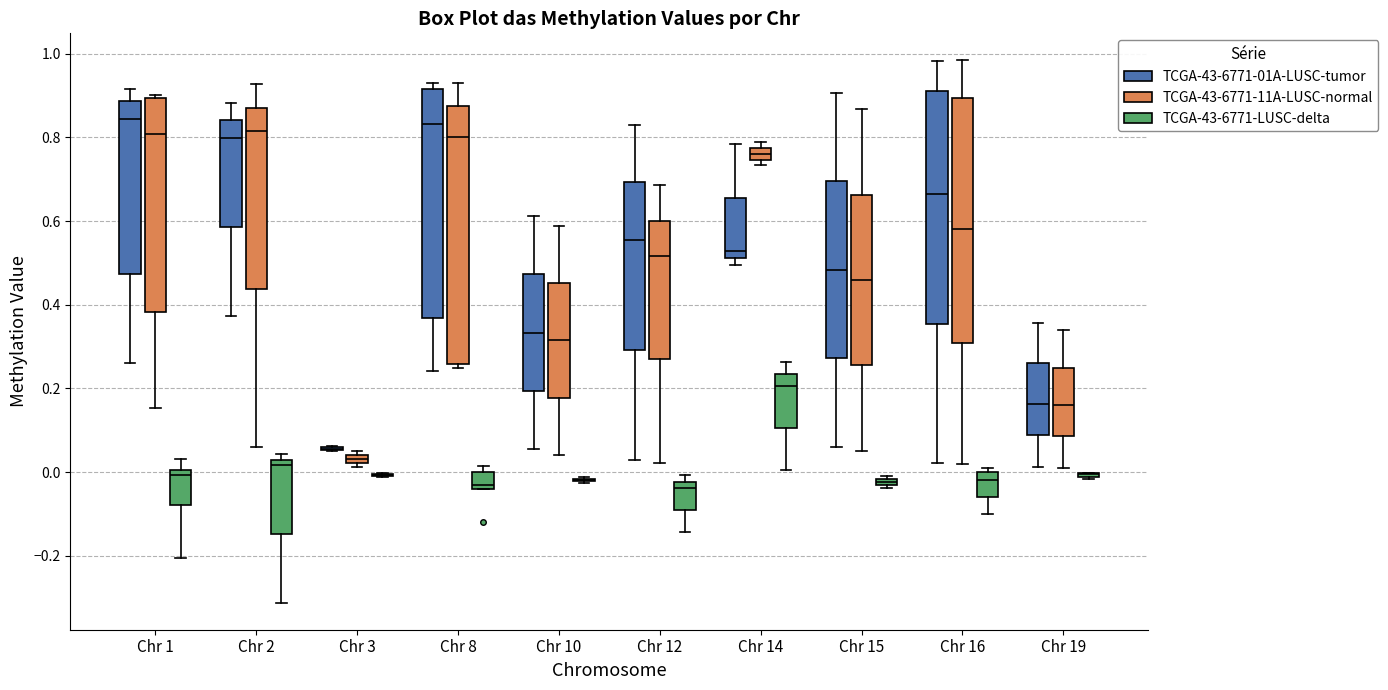

Comparing the boxes themselves (not the whiskers), which one is the tallest?

Chr 8 (TCGA-43-6771-11A-LUSC-normal)